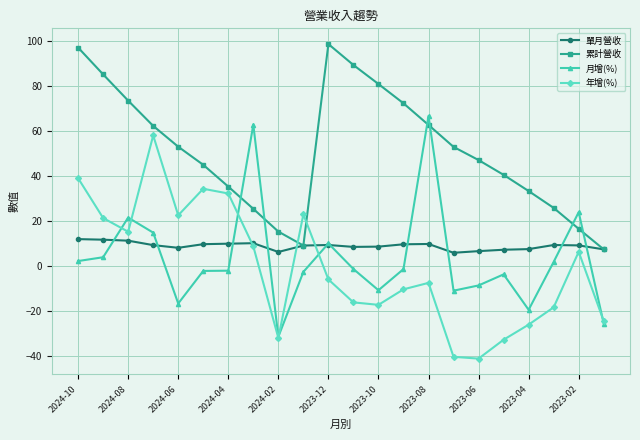

Rank the series by their maximum value, from lowest to highest.

單月營收, 年增(%), 月增(%), 累計營收